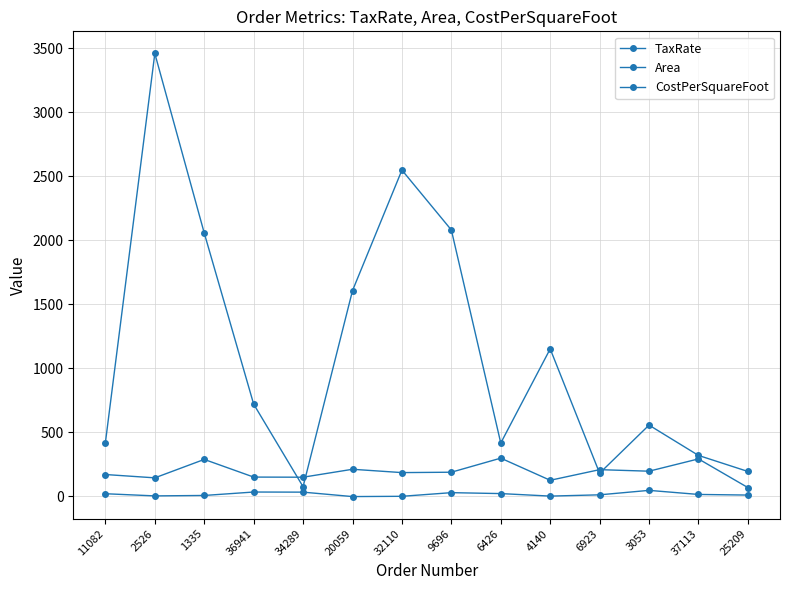

In Area, how many points are lower than both neighbors (excluding endpoints)?

5